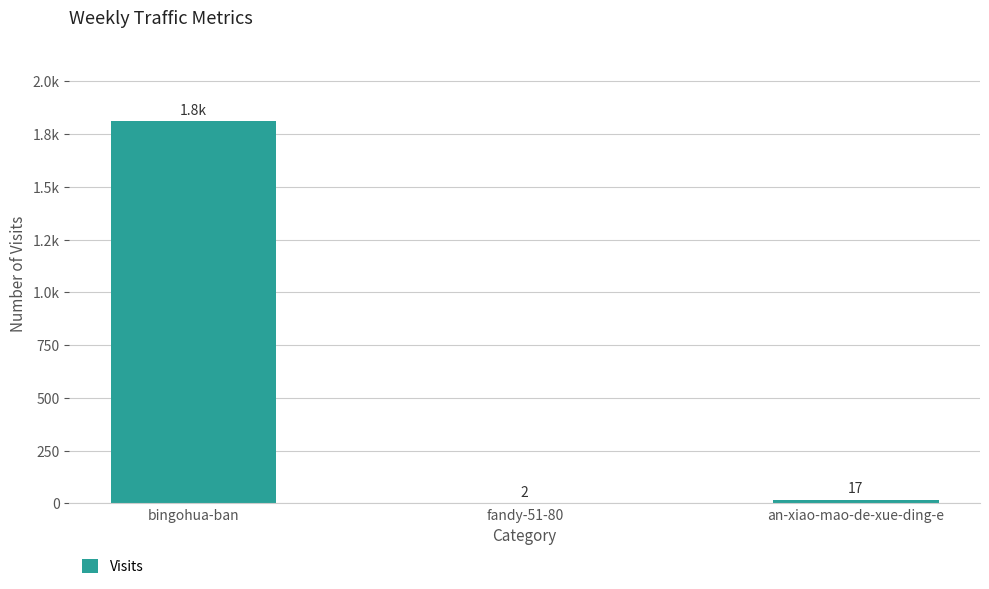

Between an-xiao-mao-de-xue-ding-e and fandy-51-80, which is larger?

an-xiao-mao-de-xue-ding-e